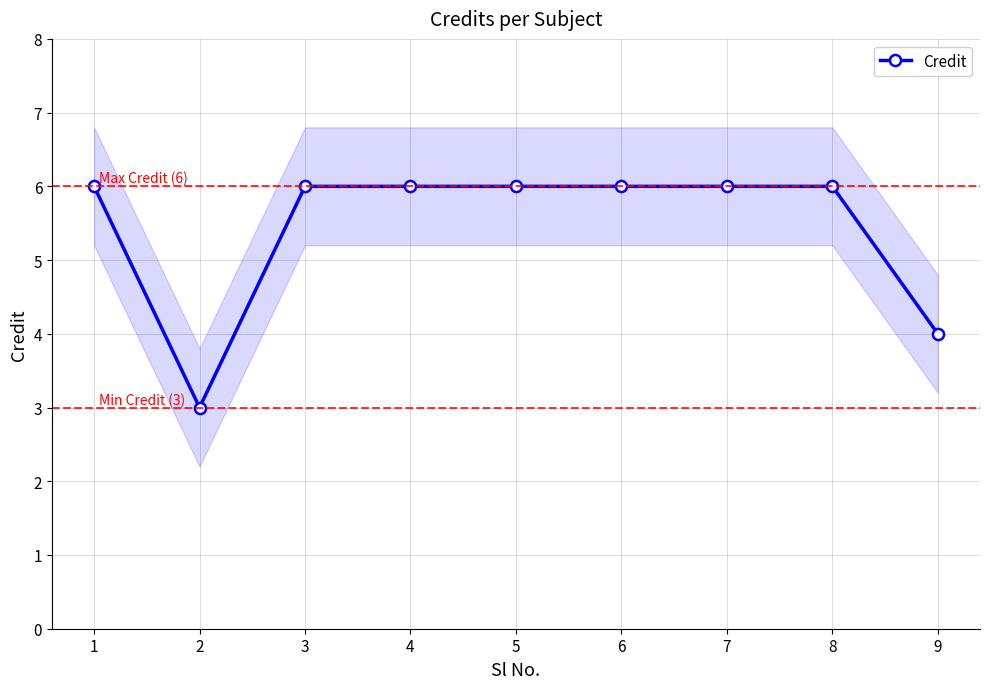

List the labels in order of value, largest first.

1, 3, 4, 5, 6, 7, 8, 9, 2